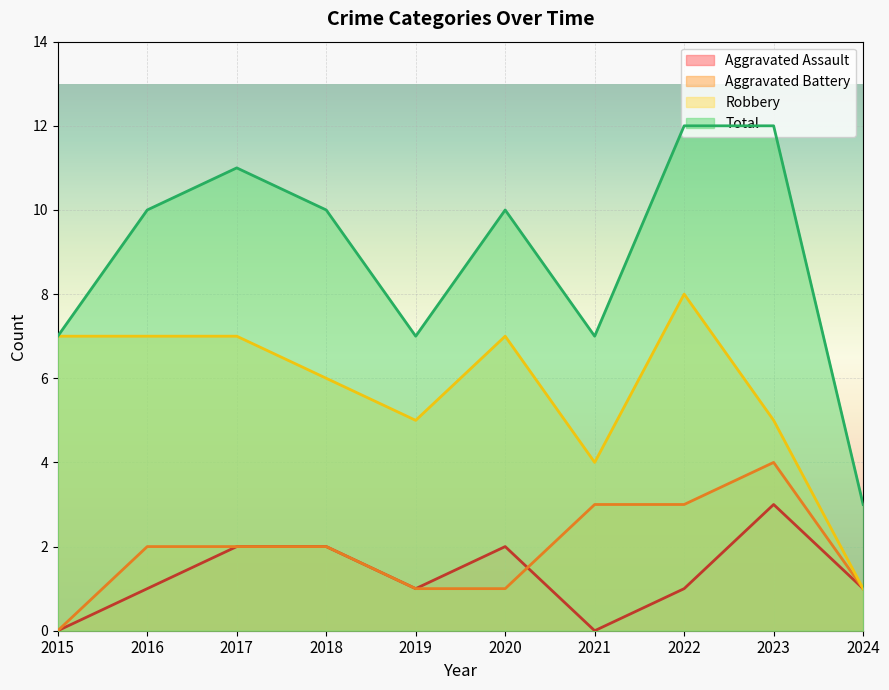

How many lines are shown in the chart?

4